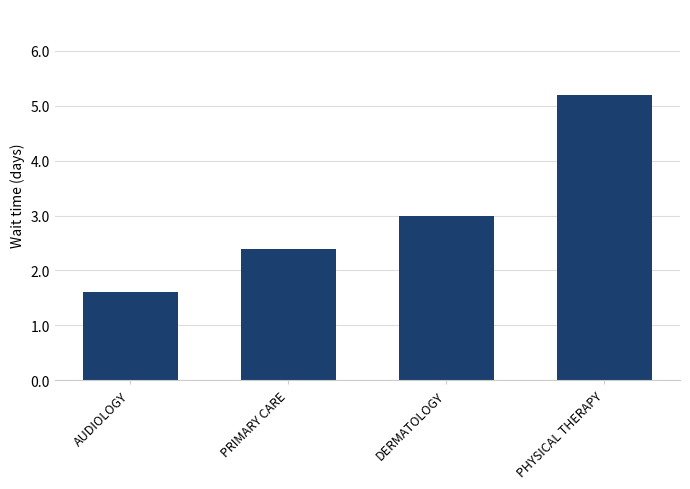

What is the label of the 3rd bar from the right?

PRIMARY CARE